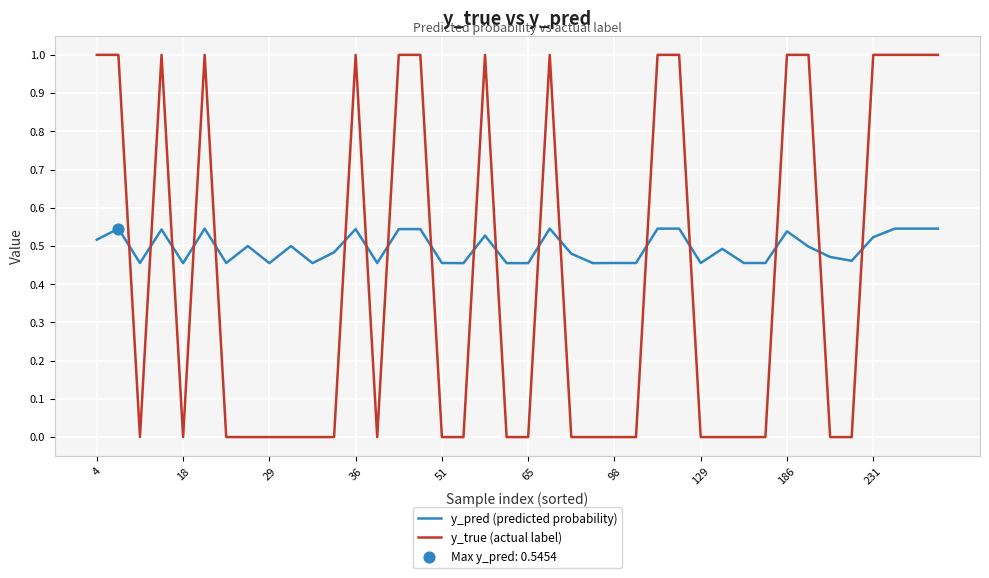

Which series has the largest total across all categories?

y_pred (predicted probability)